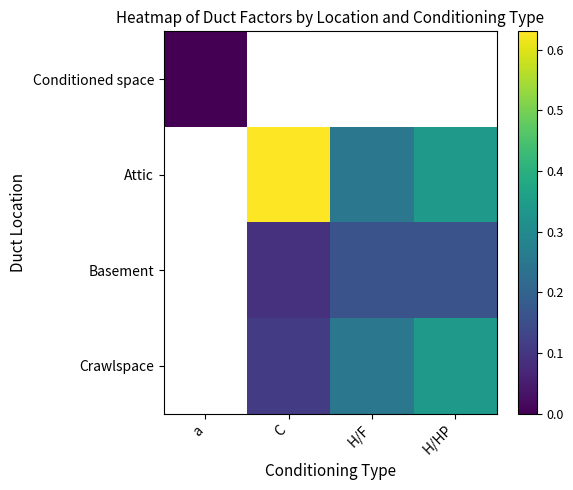

The value of Attic at H/HP is 0.3. True or false?

True